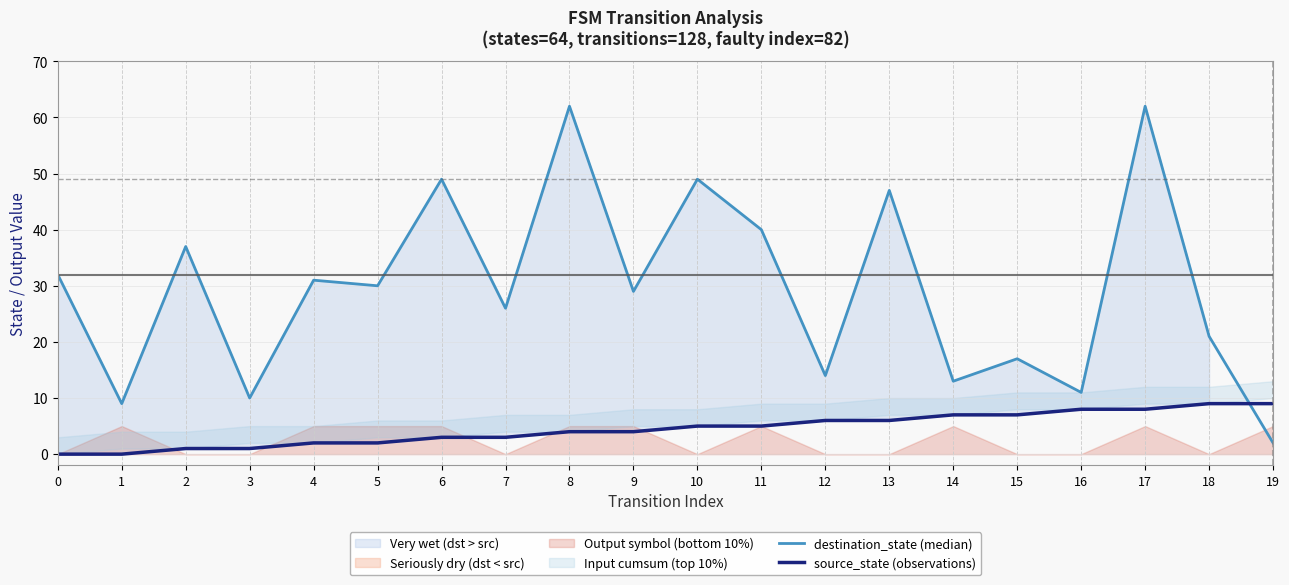

True or false: destination_state (median) has a value of 26 at 7.

True